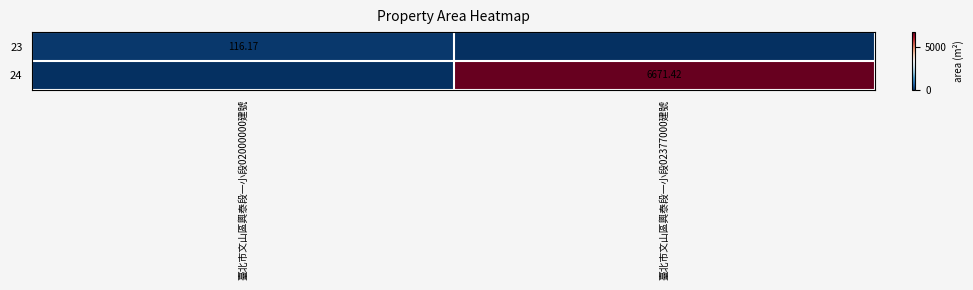

How many values in 24 are above zero?

1